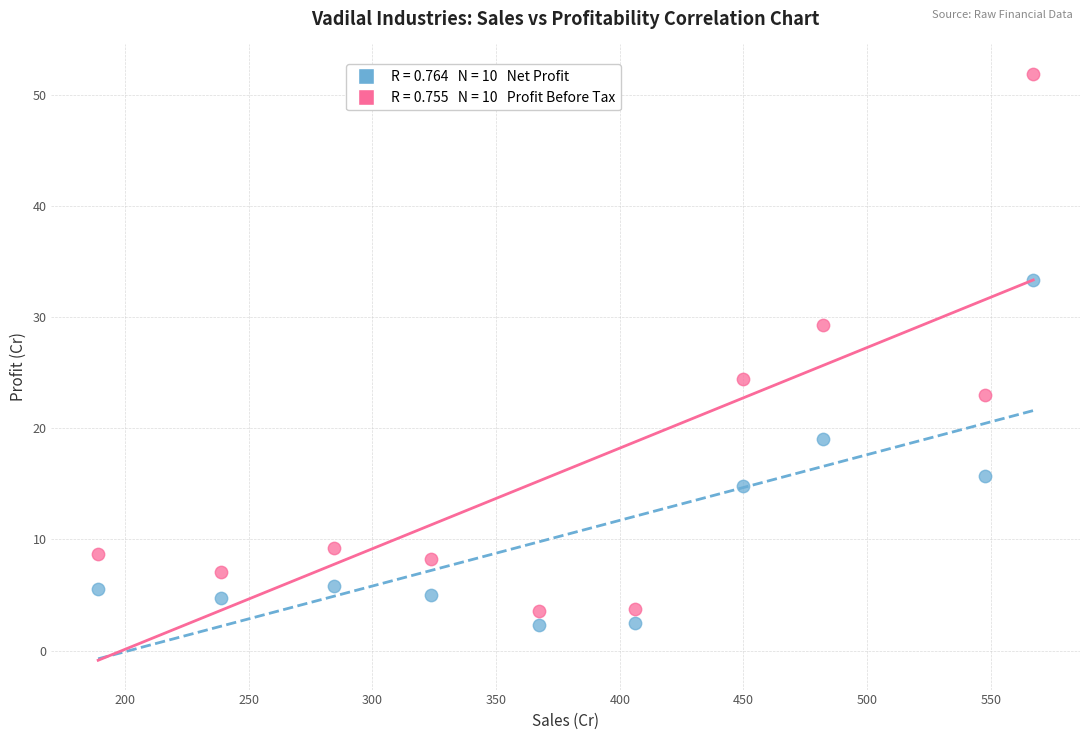

Across all data points, what is the range of Y values (max minus min)?

49.6